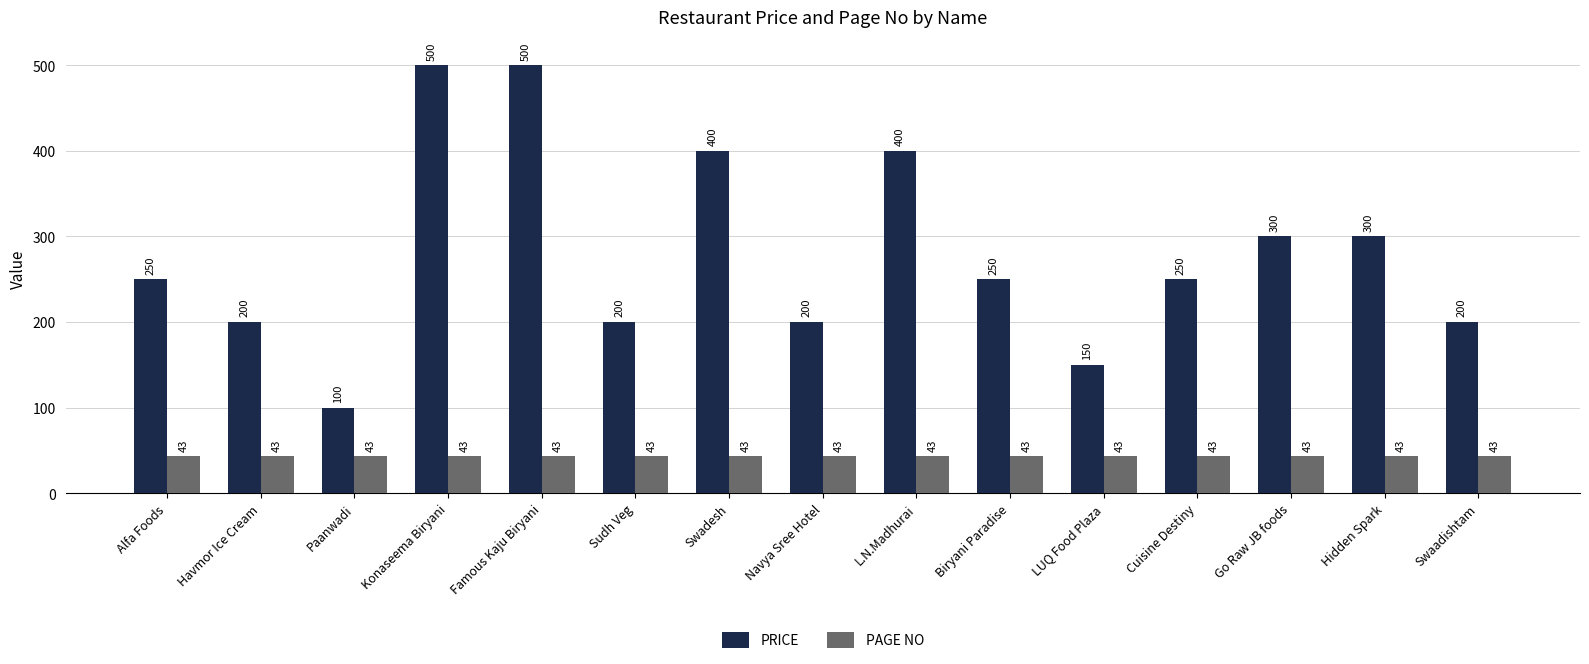

What position from the right is L.N.Madhurai?

7